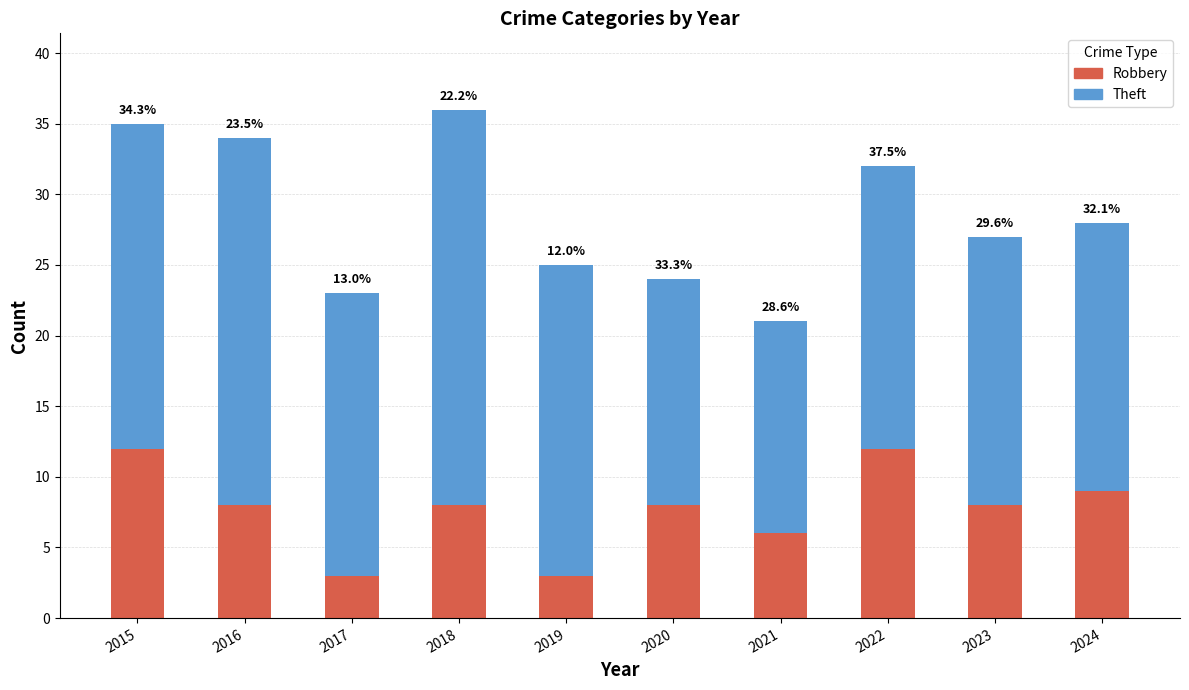

What are all the series names shown in the legend?

Robbery, Theft